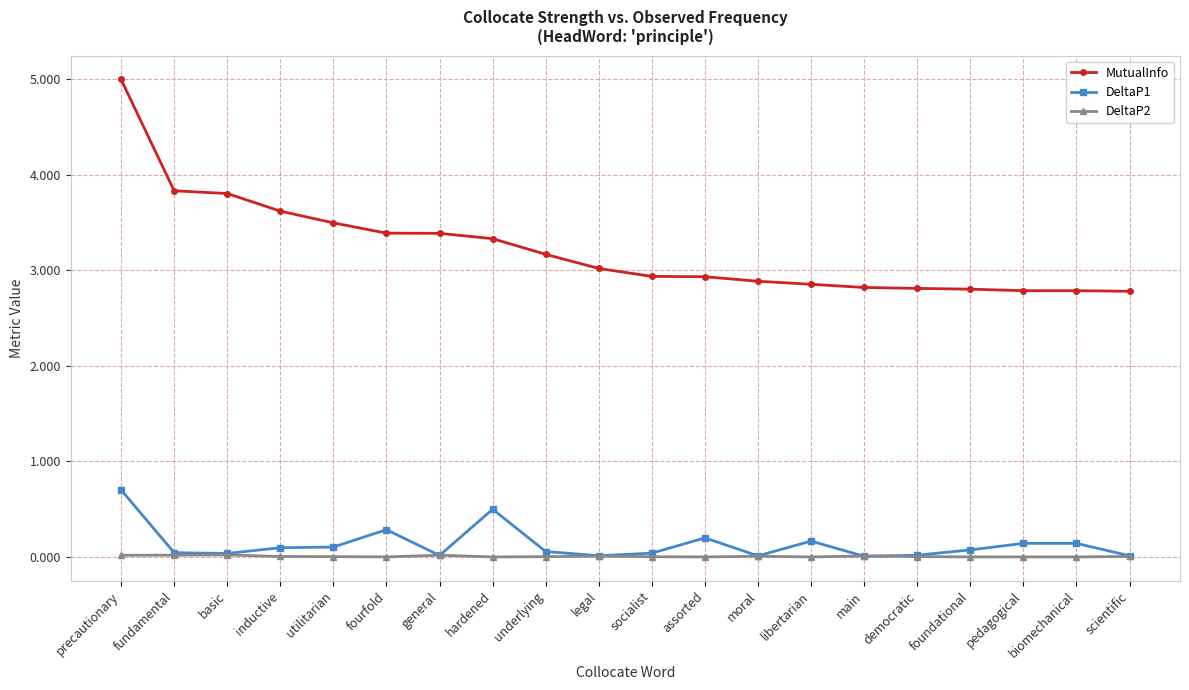

Which label corresponds to the largest value in the chart?

precautionary